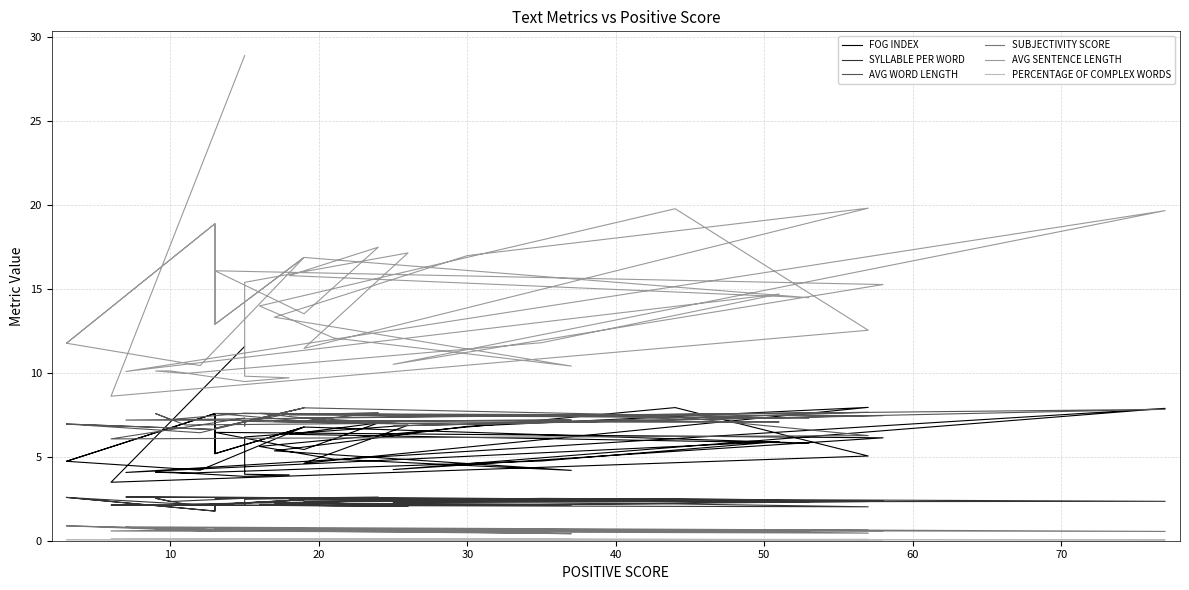

True or false: AVG WORD LENGTH has more than 0 interior local peaks.

True